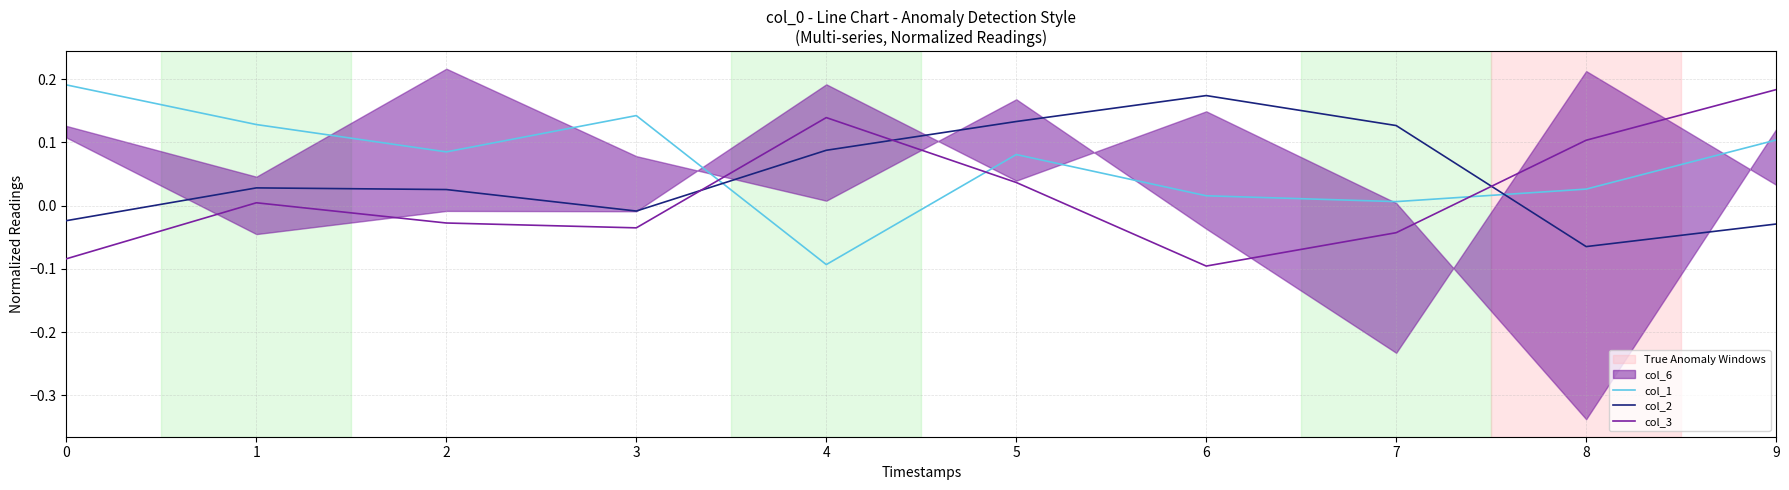

Rank the categories by col_3 value from highest to lowest.

9, 4, 8, 5, 1, 2, 3, 7, 0, 6